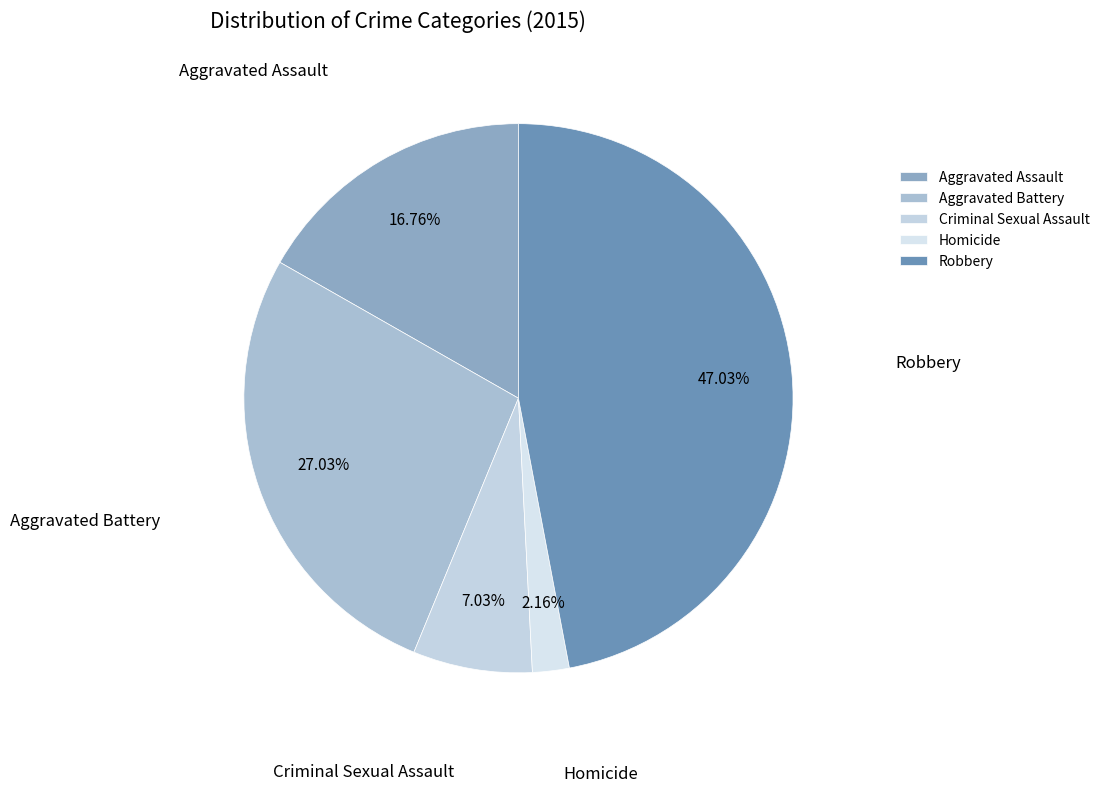

How many segments does this pie chart have?

5